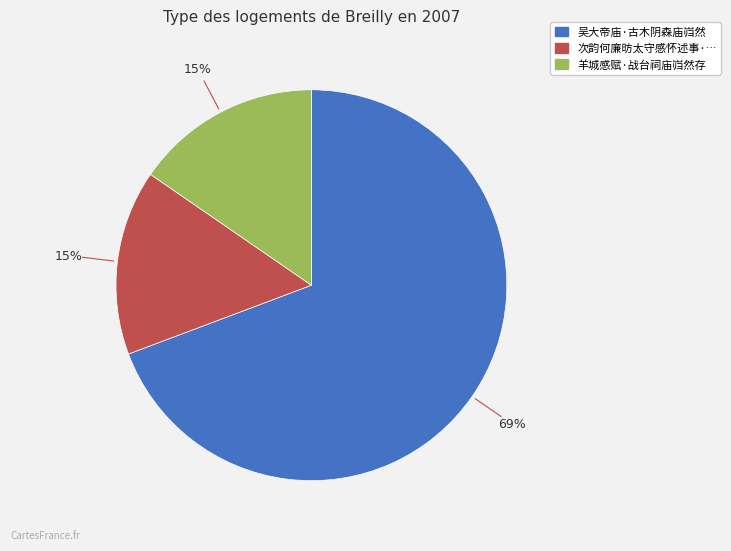

To the nearest percent, what percentage of the pie is 羊城感赋·战台祠庙岿然存?

15%